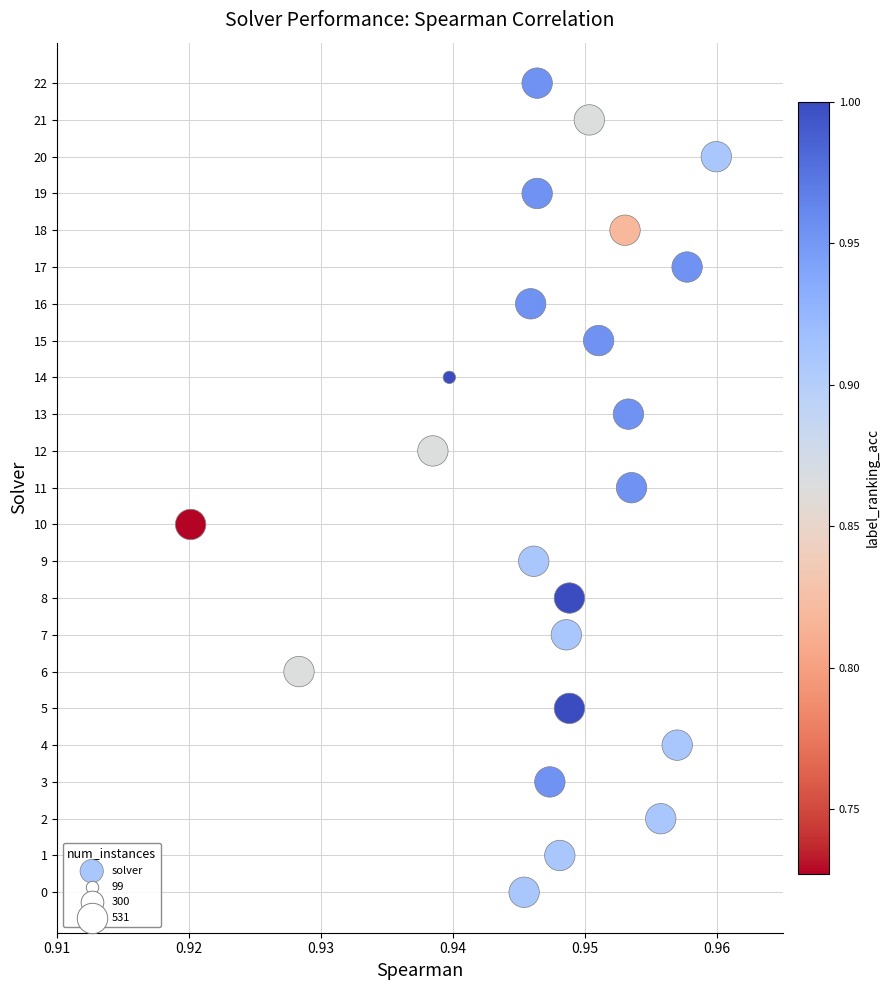

What is the range of Y values (max minus min)?

22